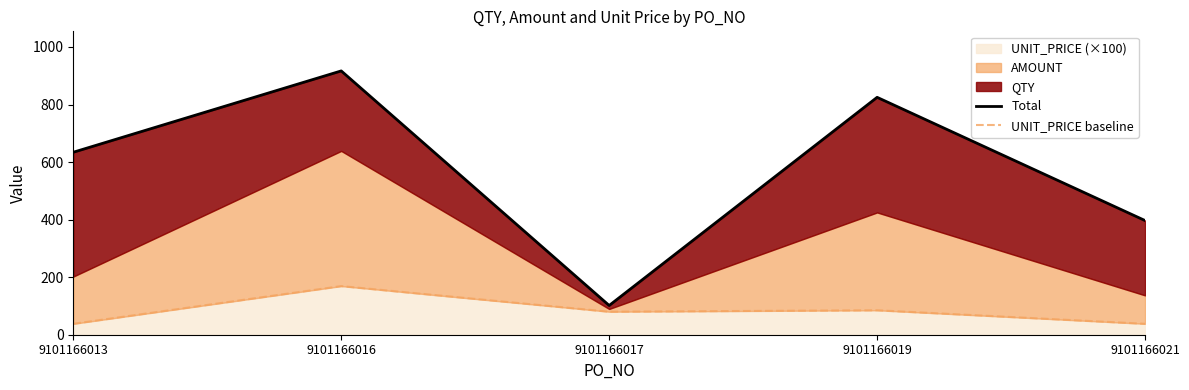

The value of Total at 9101166016 is 1203.6. True or false?

False